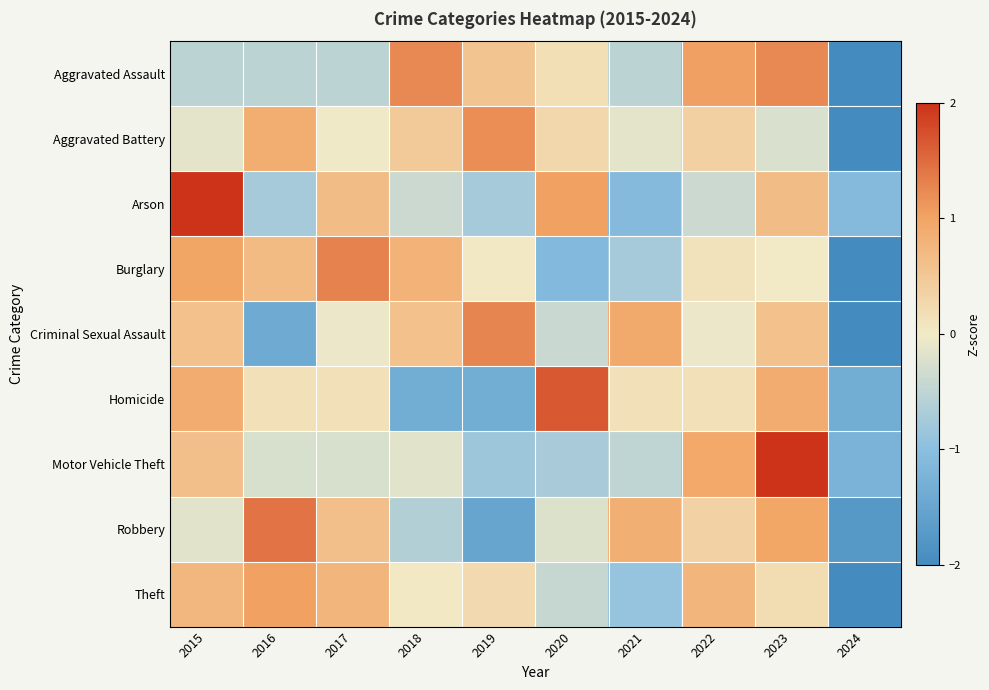

What is the spread (max minus min) of values at 2024?

1.6